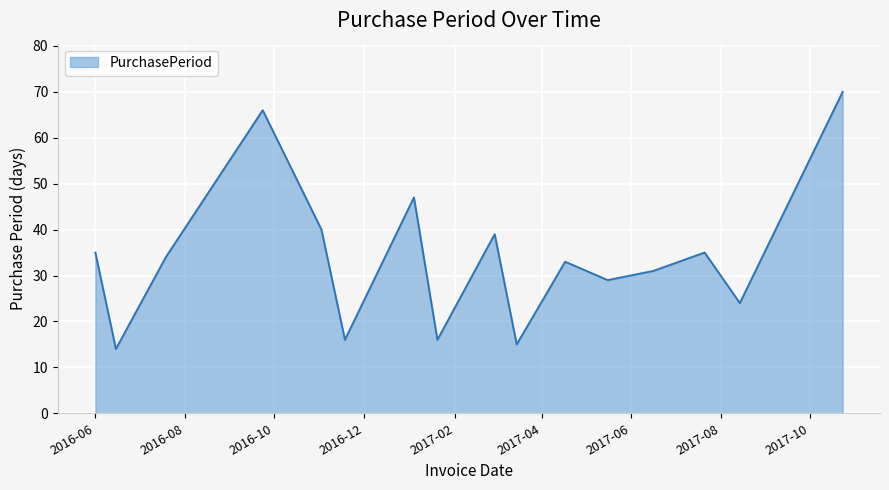

What is the difference between the maximum and minimum values?

56